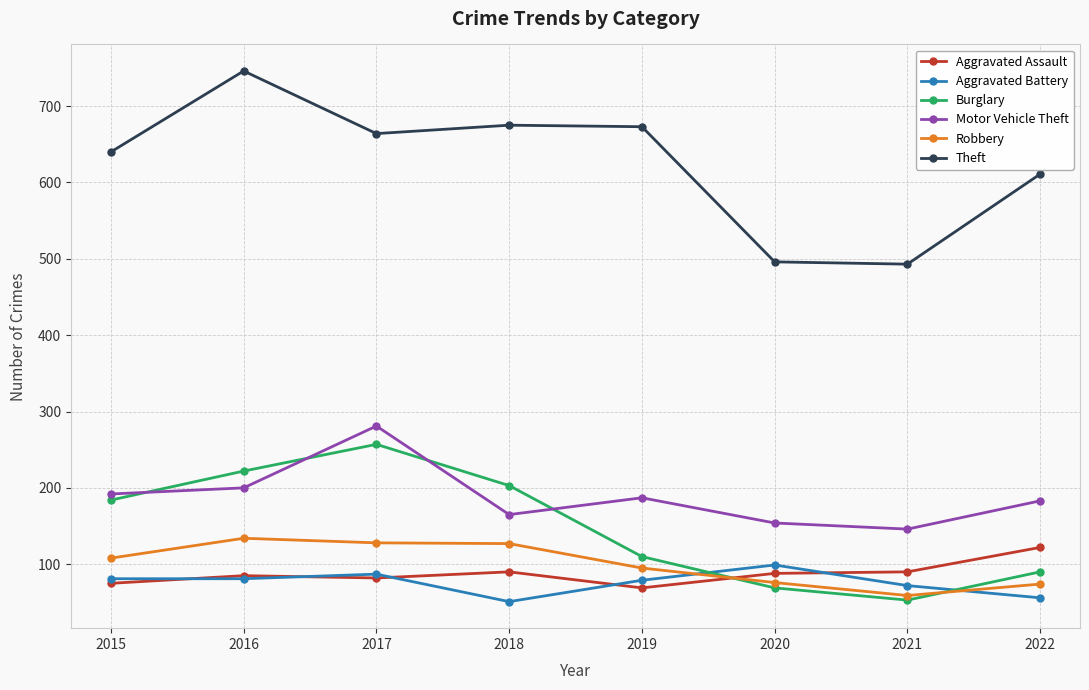

True or false: Theft and Aggravated Assault cross at least once.

False